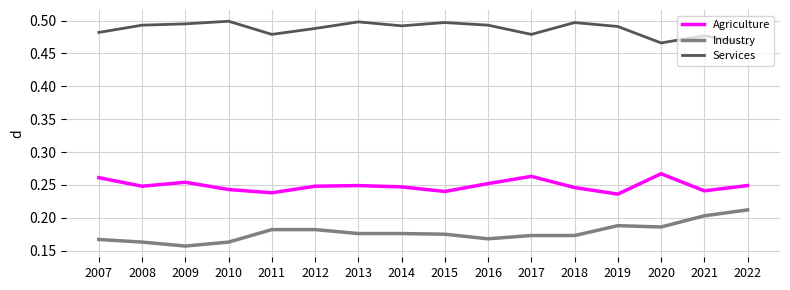

The value of Services at 2008 is 0.5. True or false?

True